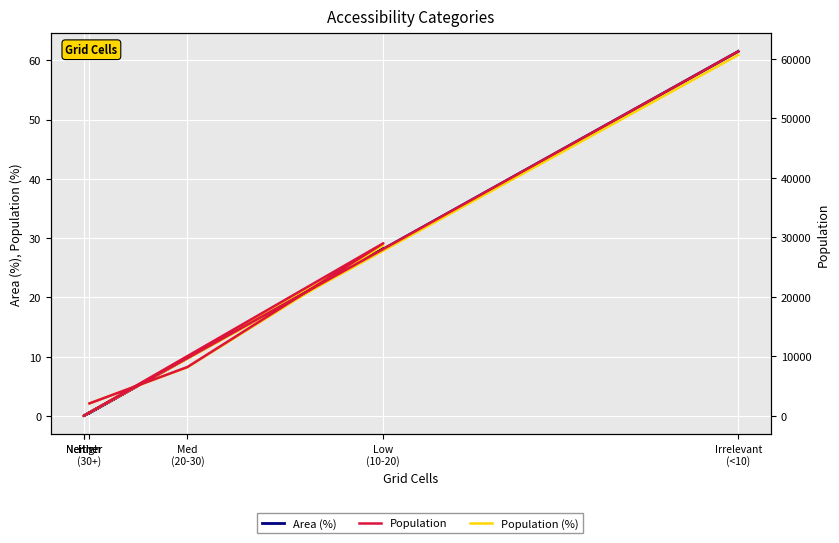

Is the value of Population (%) at Med
(20-30) greater than the value of Population at Med
(20-30)?

No